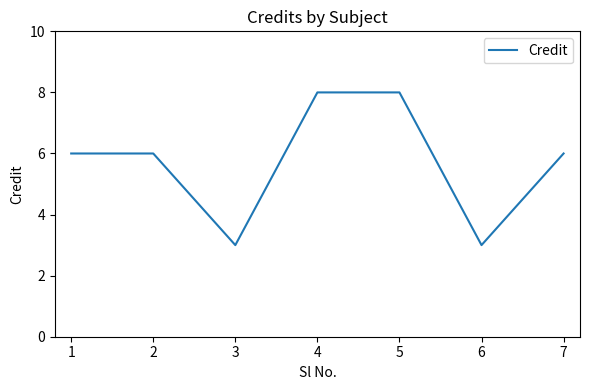

The chart shows a value of 3 at 3. True or false?

True